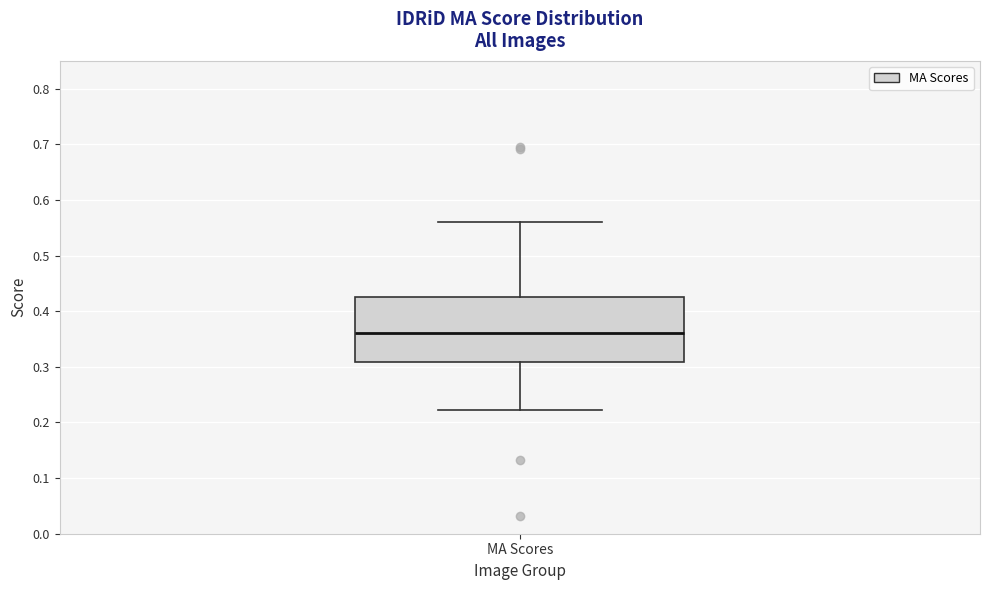

Where does the lower whisker of the box for MA Scores end on the y-axis? The values are not printed on the chart, so give them approximately, as read against the axis.

0.22